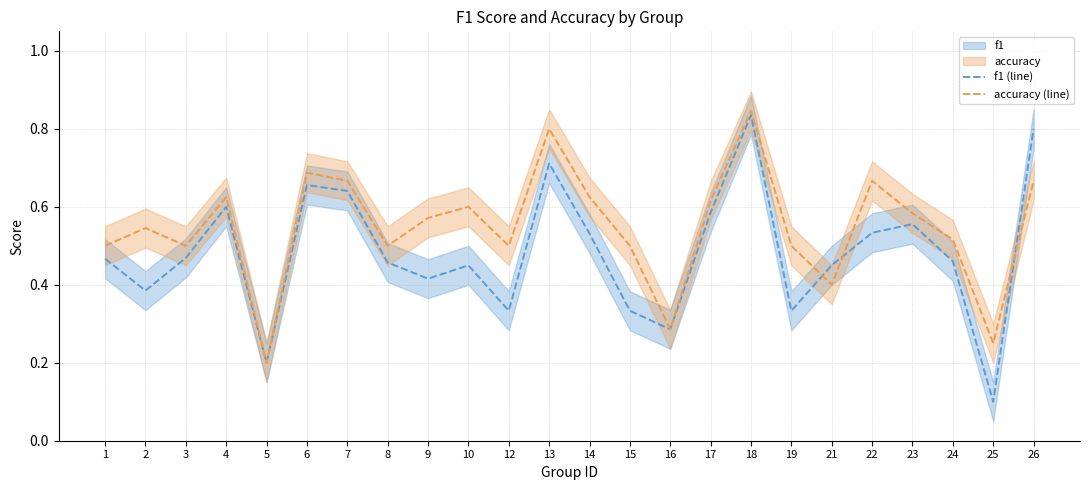

Is it true that f1 (line) equals 0.2 at 12?

False